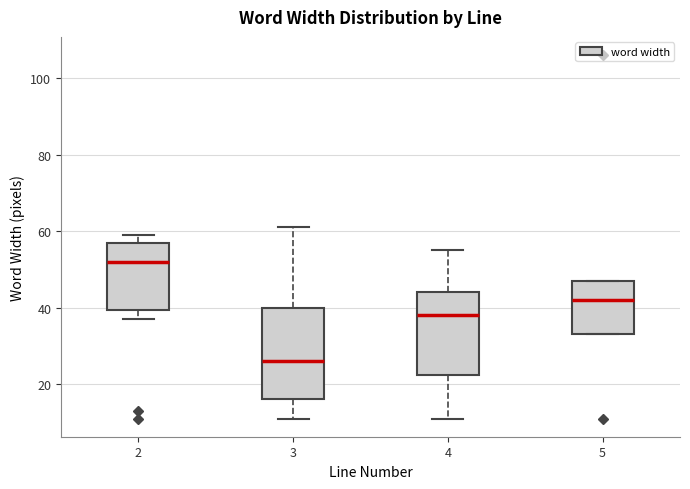

Reading left to right, read every box against the y-axis: the position of its median line, the range the box covers, and the ends of its whiskers. The values are not printed on the chart, so give them approximately, as read against the axis.

2: median 52, box 40 to 58, whiskers 38 to 60
3: median 26, box 16 to 40, whiskers 12 to 62
4: median 38, box 22 to 44, whiskers 12 to 56
5: median 42, box 34 to 48, whiskers 34 to 48